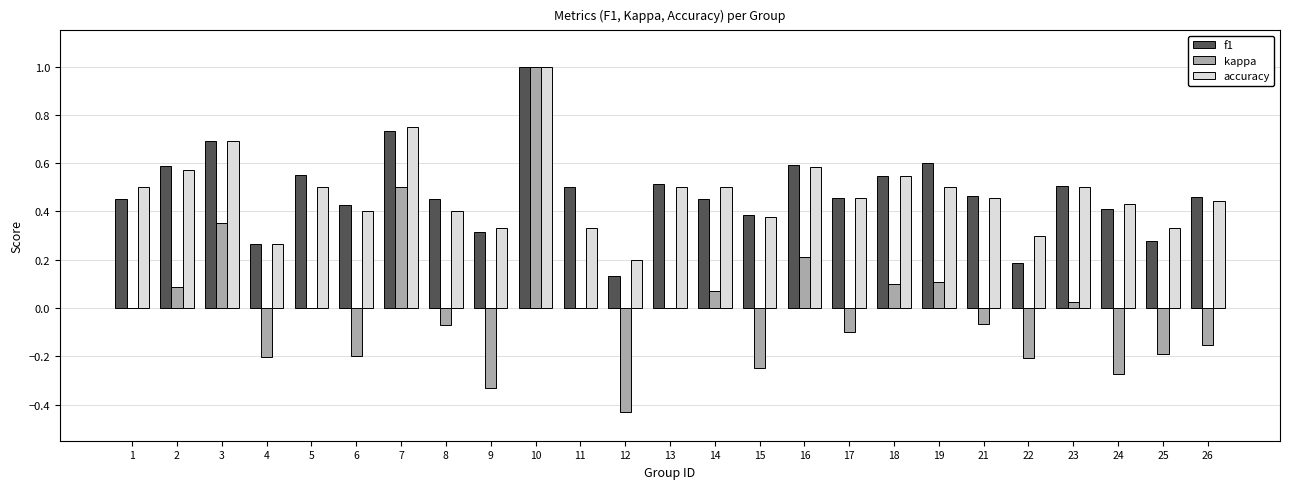

What is the maximum value shown in the chart?

1.0